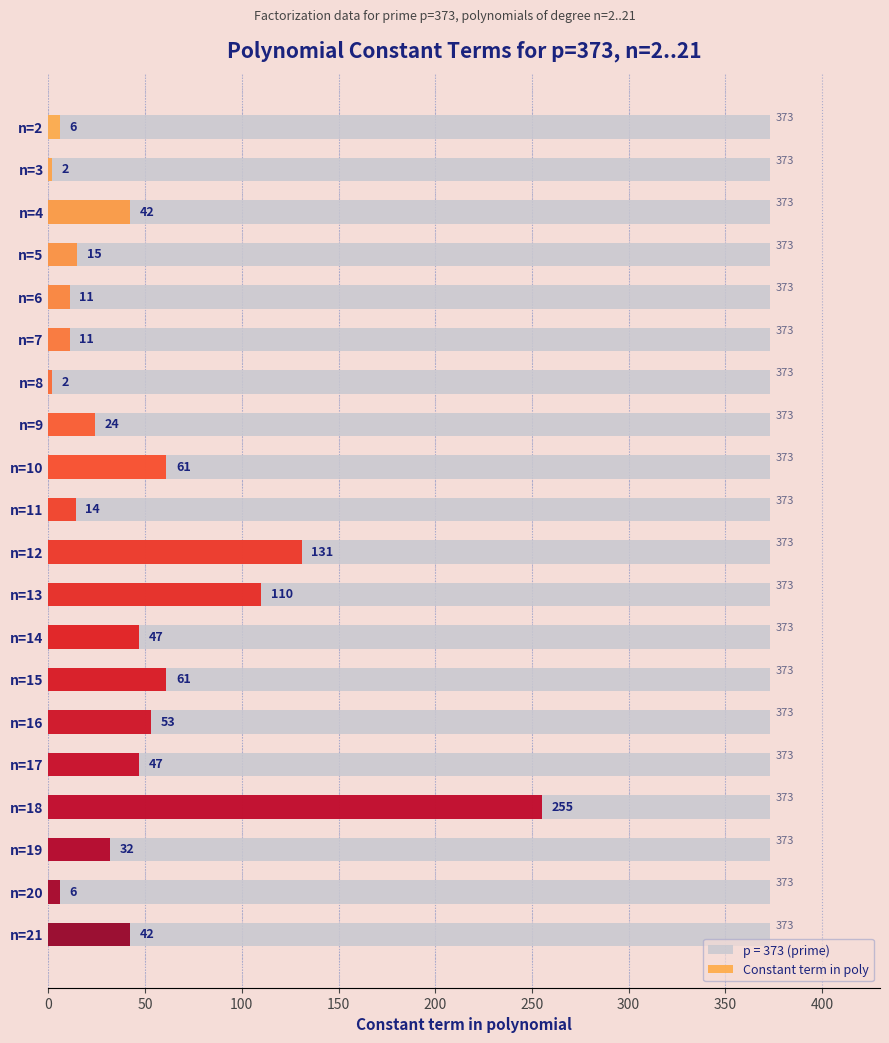

What is the value of the 11th bar from the left?

131